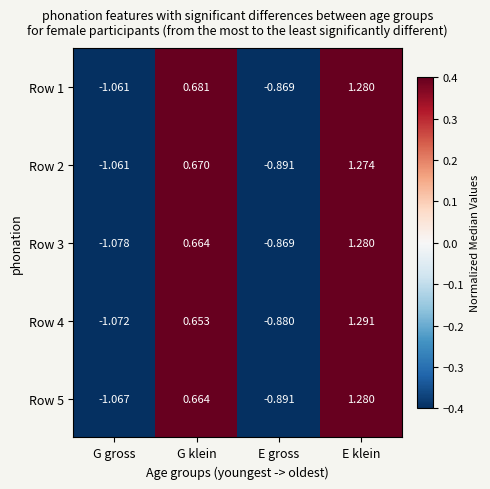

At which category is the sum across all series the highest?

E klein